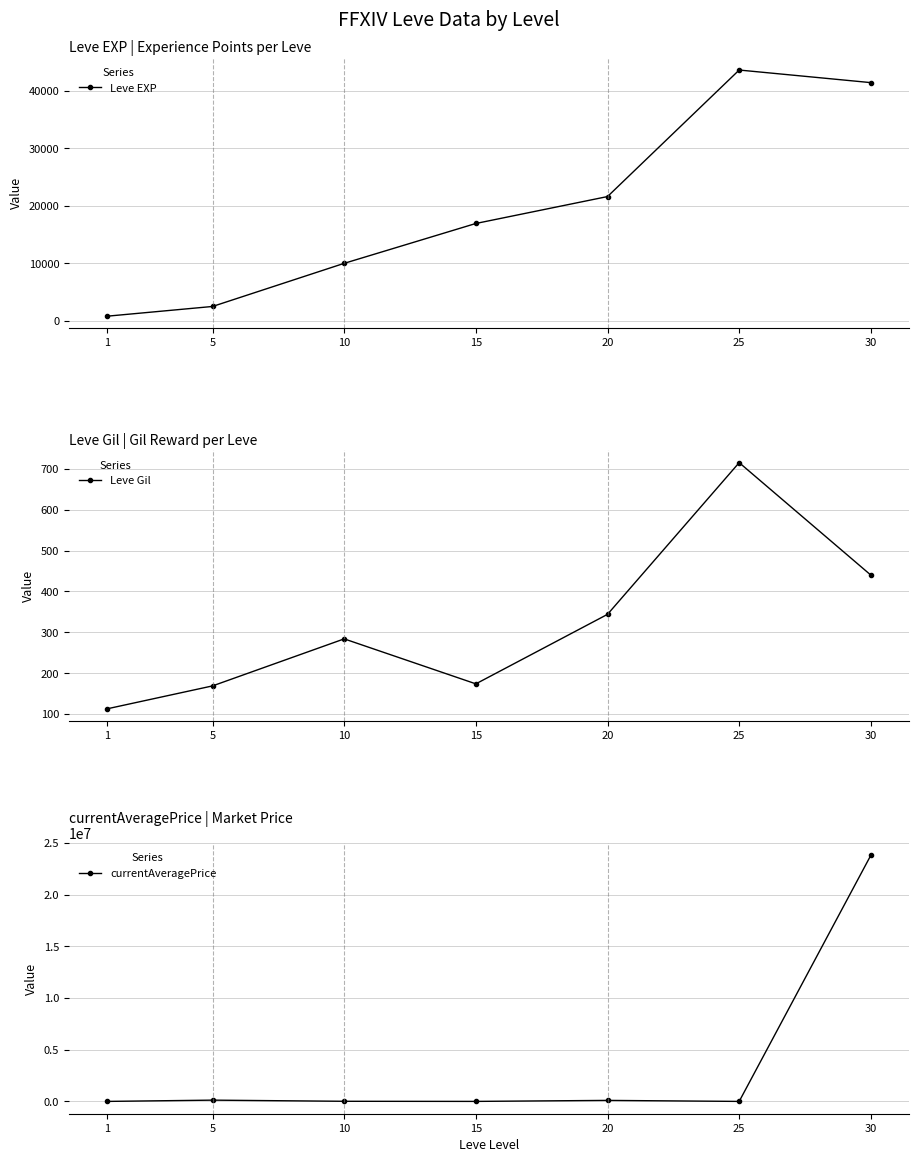

At which label does currentAveragePrice reach its peak?

30